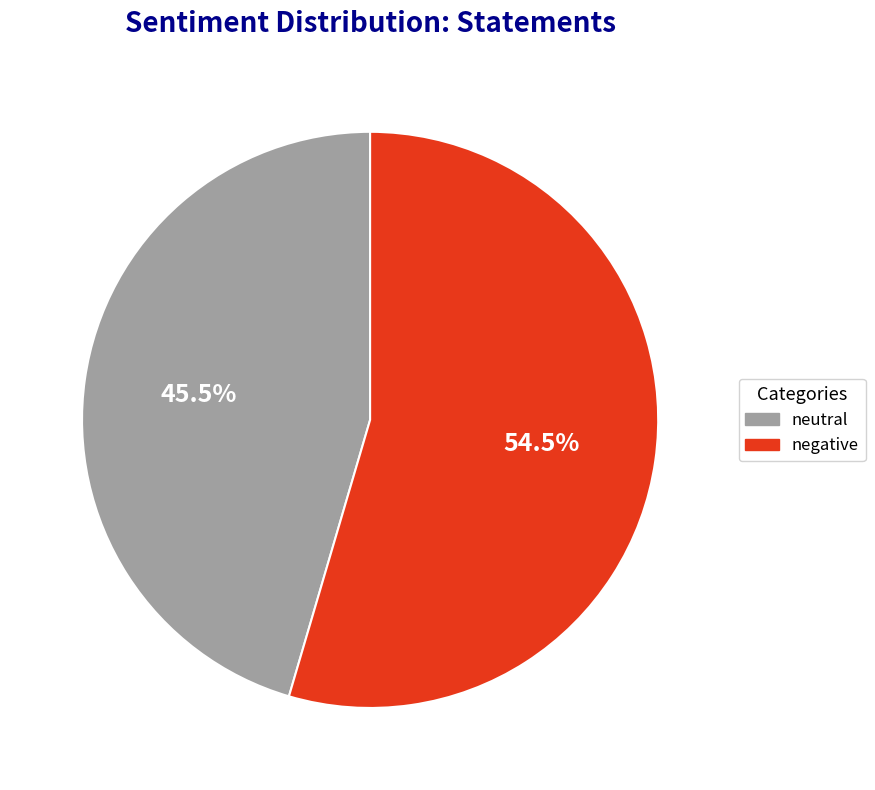

Between neutral and negative, which is larger?

negative